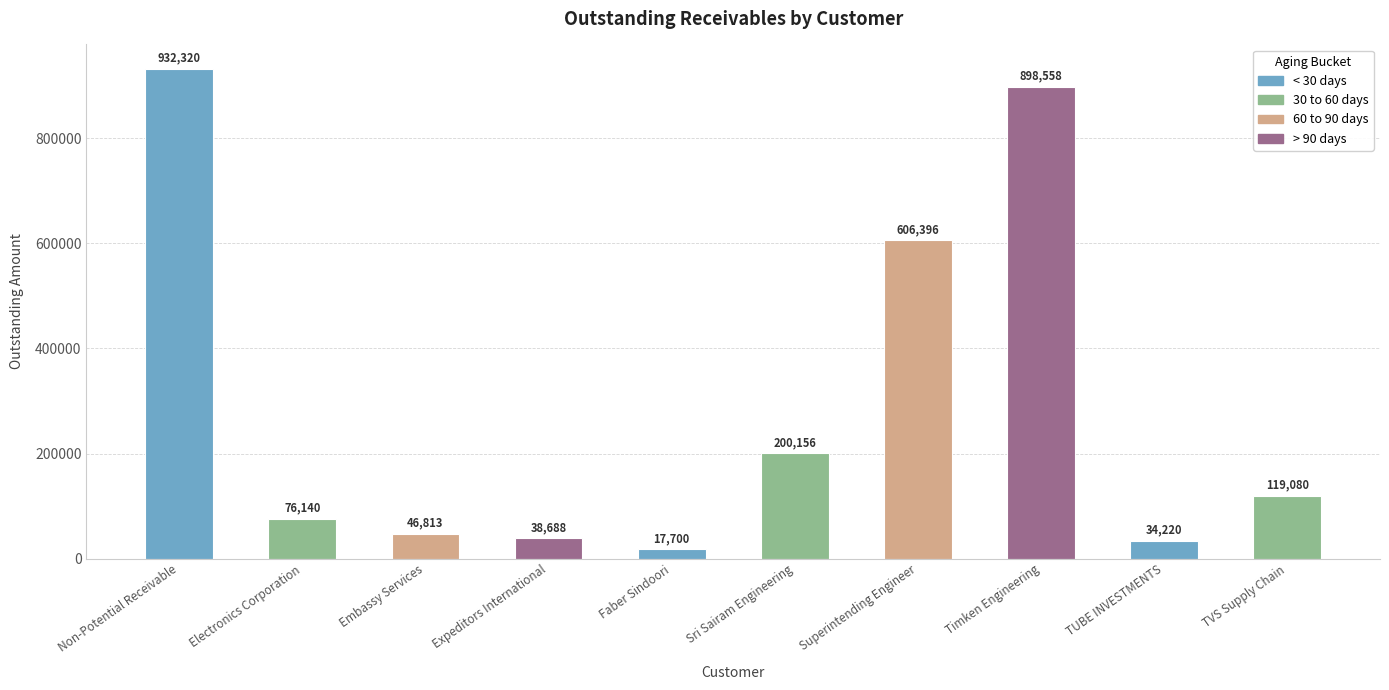

Rank the categories by value from highest to lowest.

Non-Potential Receivable, Timken Engineering, Superintending Engineer, Sri Sairam Engineering, TVS Supply Chain, Electronics Corporation, Embassy Services, Expeditors International, TUBE INVESTMENTS, Faber Sindoori